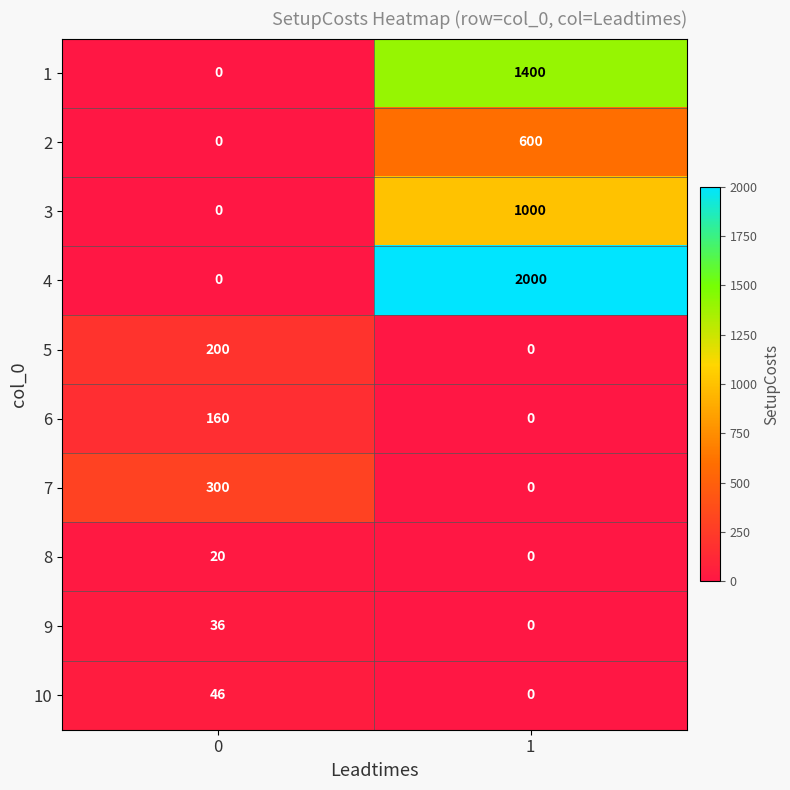

What is the approximate value of 2 at 1, to the nearest 50?

600